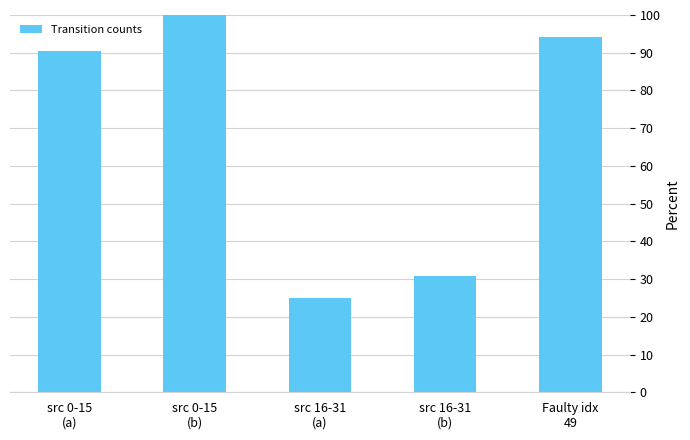

What is the label of the 3rd bar from the left?

src 16-31
(a)